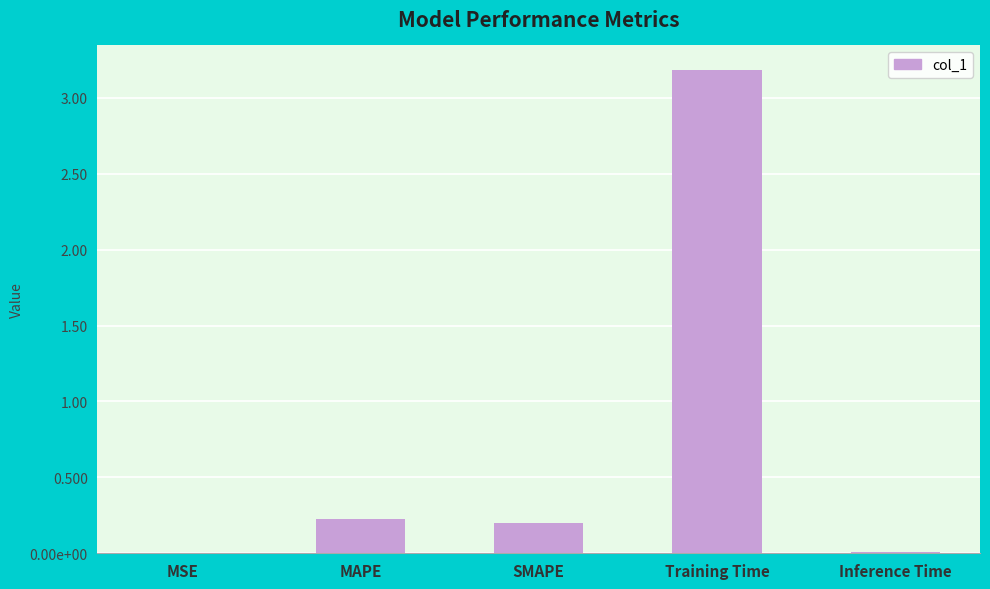

Reading left to right, list all the values displayed in this chart.

0.0	0.2	0.2	3.2	0.0